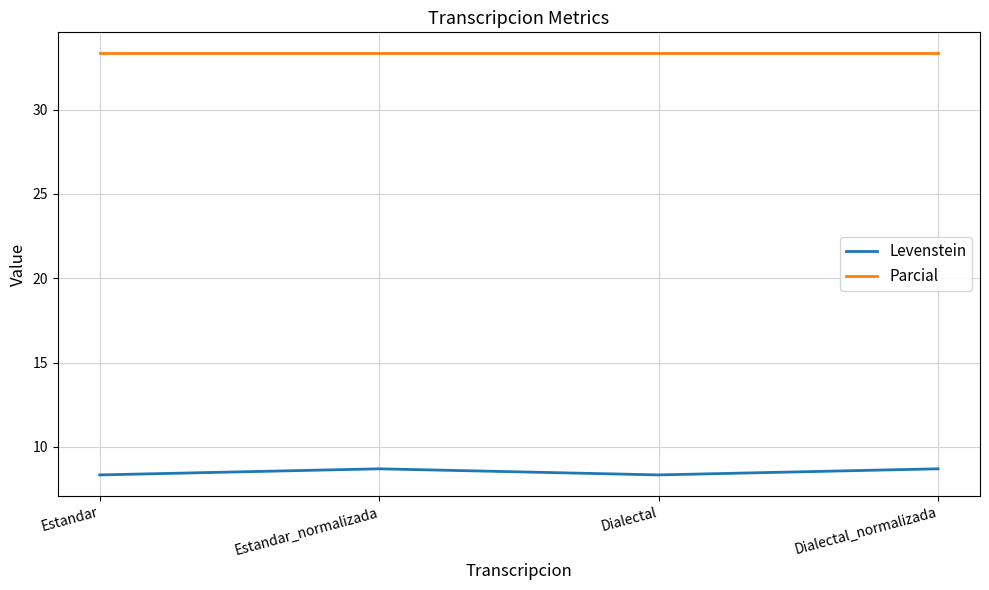

What position from the right is Estandar_normalizada?

3